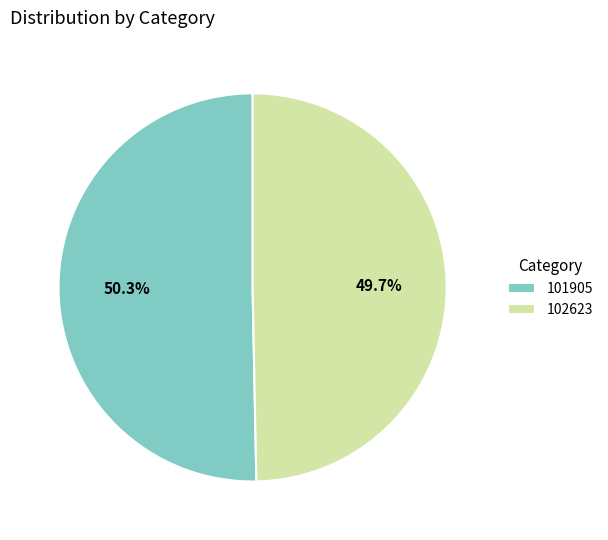

True or false: 102623 accounts for 50% of the total.

True